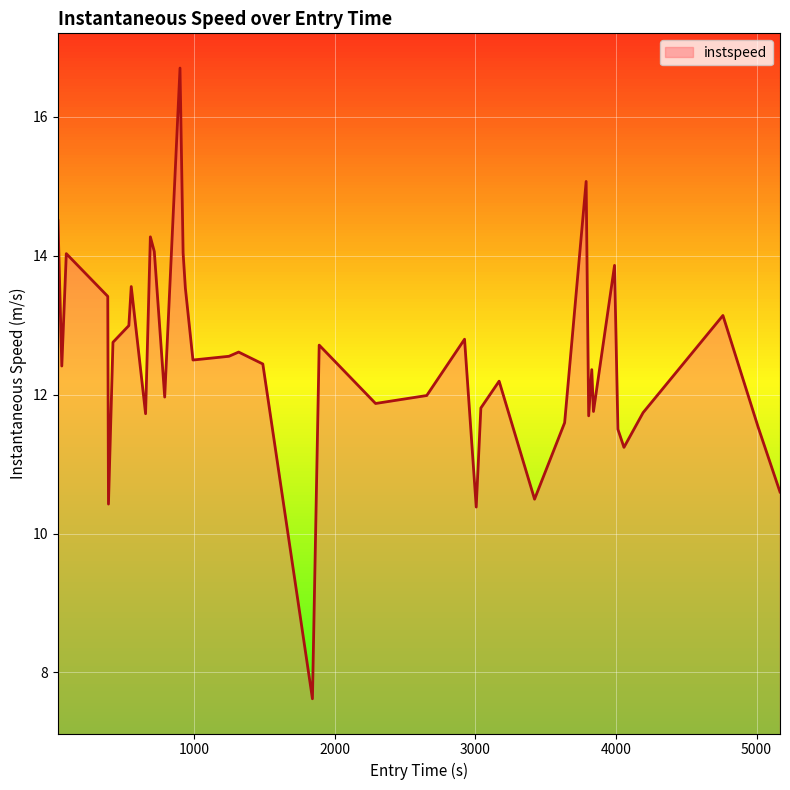

What is the maximum value shown in the chart?

16.7